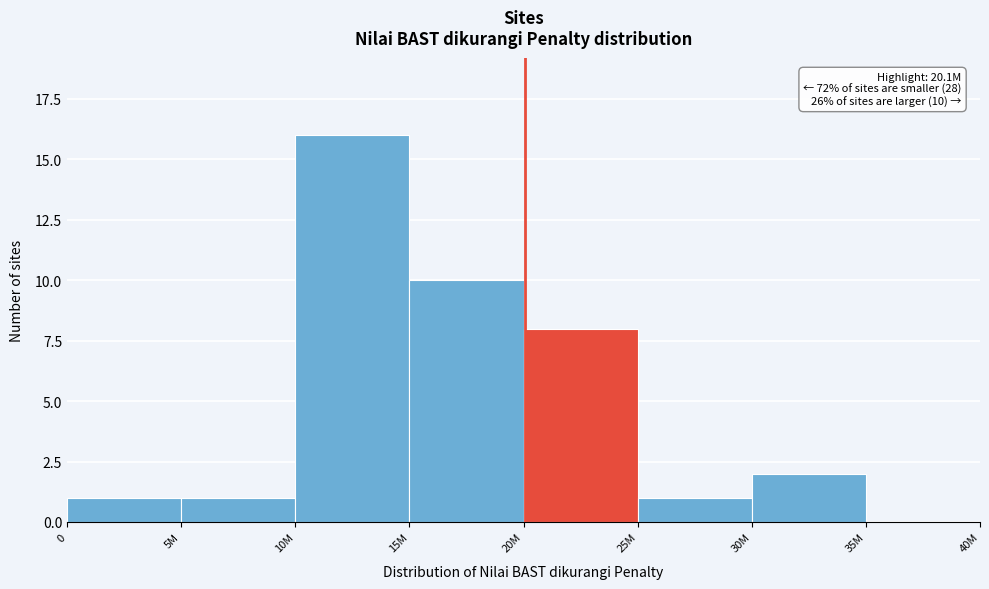

Reading left to right, transcribe all the data shown in this chart.

0=1	5M=1	10M=16	15M=10	20M=8	25M=1	30M=2	35M=0